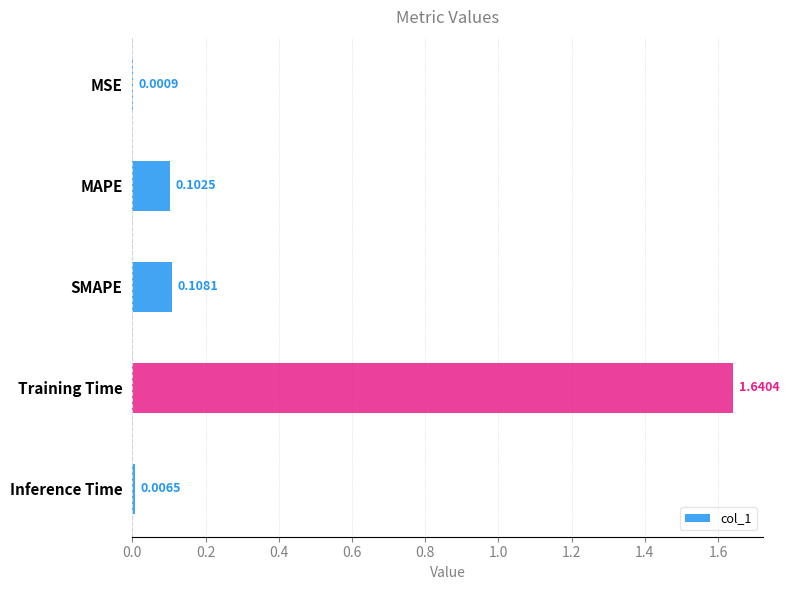

At which label is the value closest to 0?

MSE